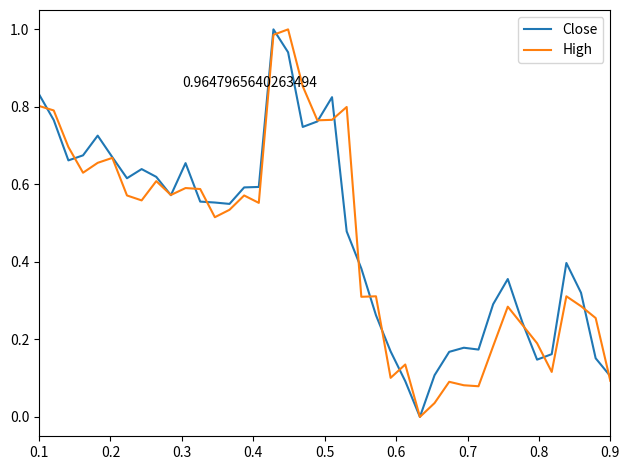

Is this an area chart (filled region under the line)?

No